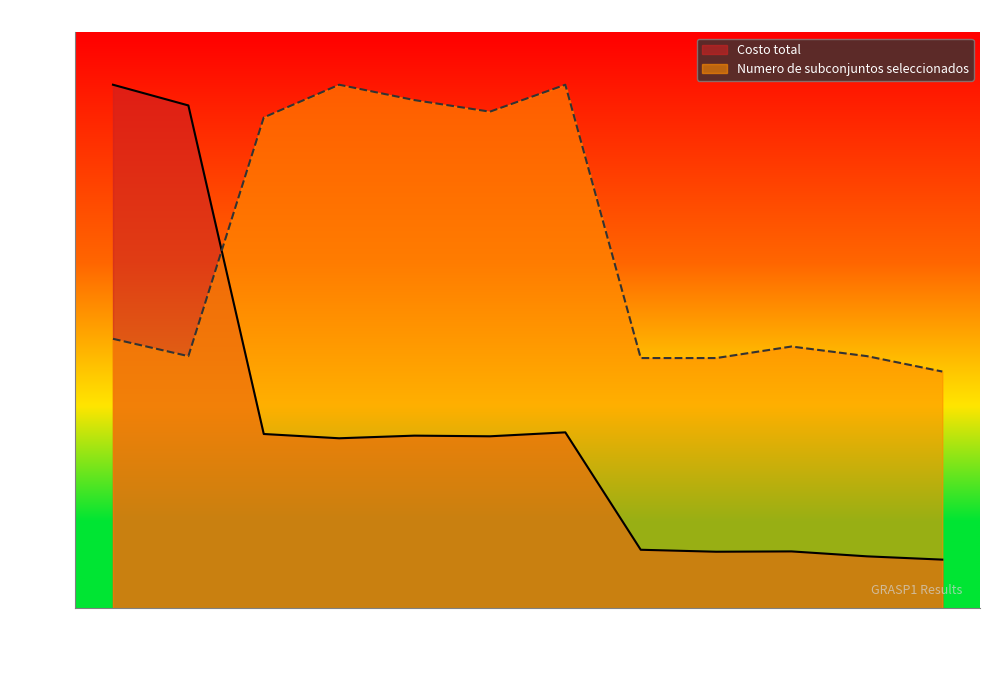

At which category does Numero de subconjuntos seleccionados reach its first local valley?

scp42